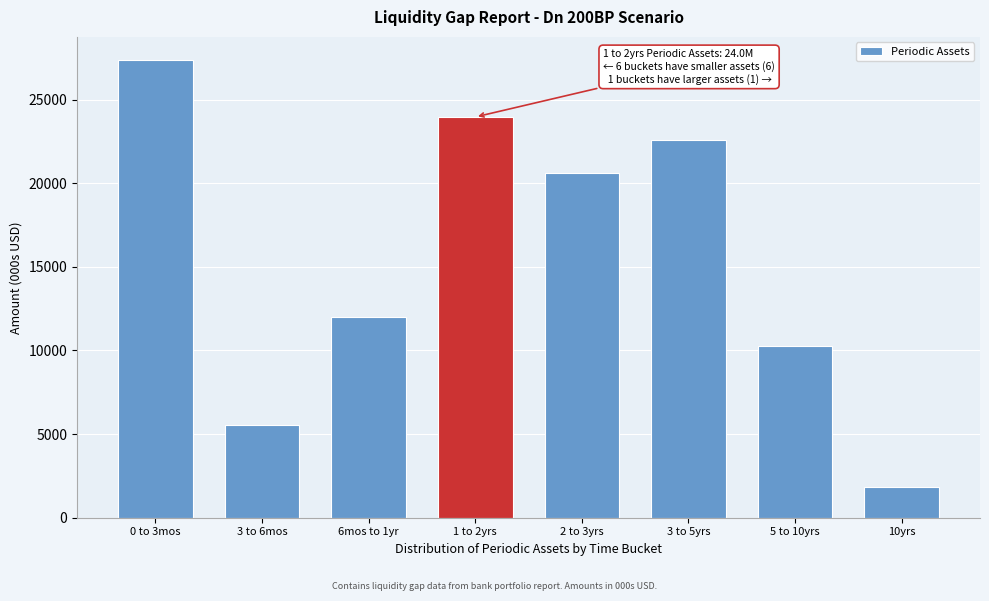

Reading right to left, what are all the values shown in this chart?

1828.0	10261.1	22612.9	20617.9	23962.4	11984.9	5565.2	27383.9